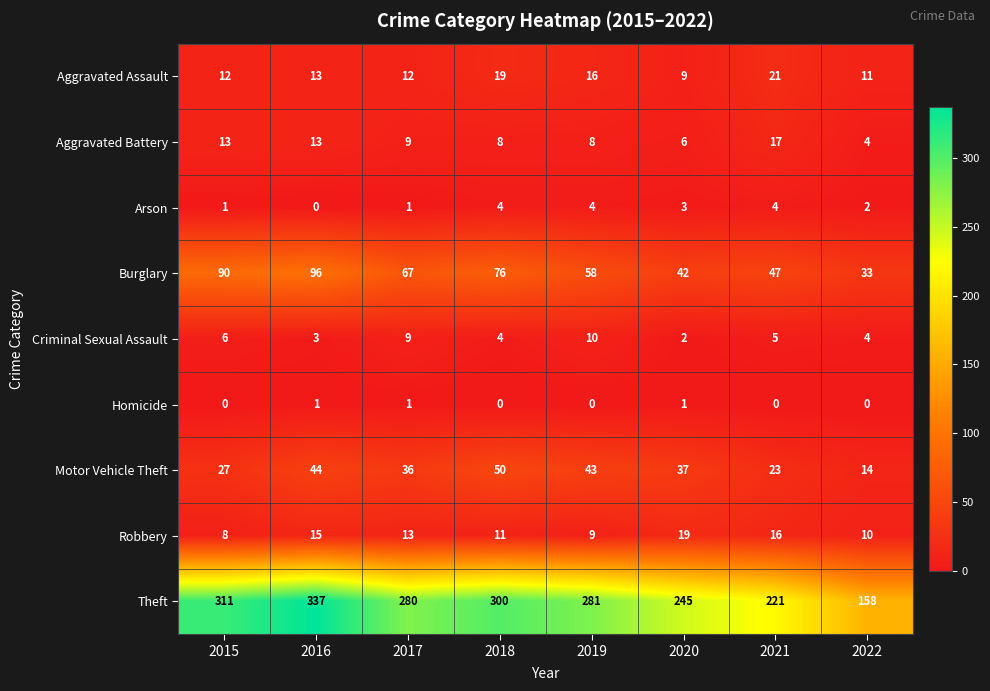

How many series are shown in this chart?

9